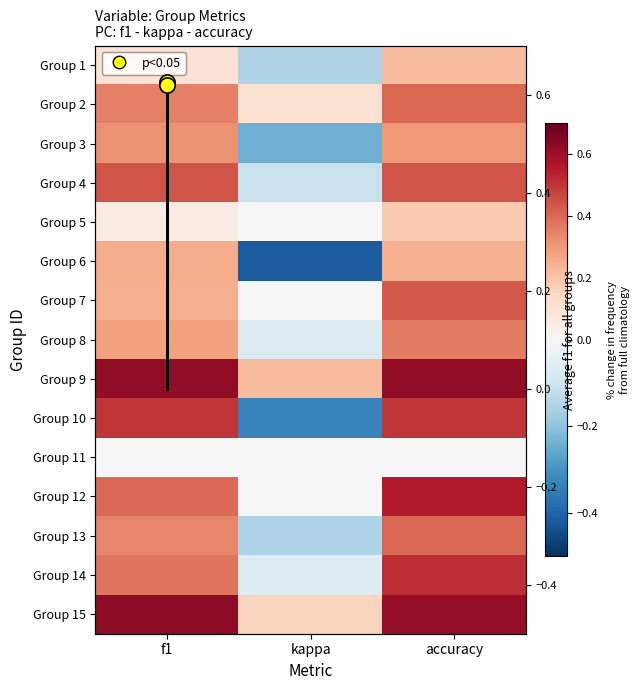

The value of 6 at kappa is -0.2. True or false?

False